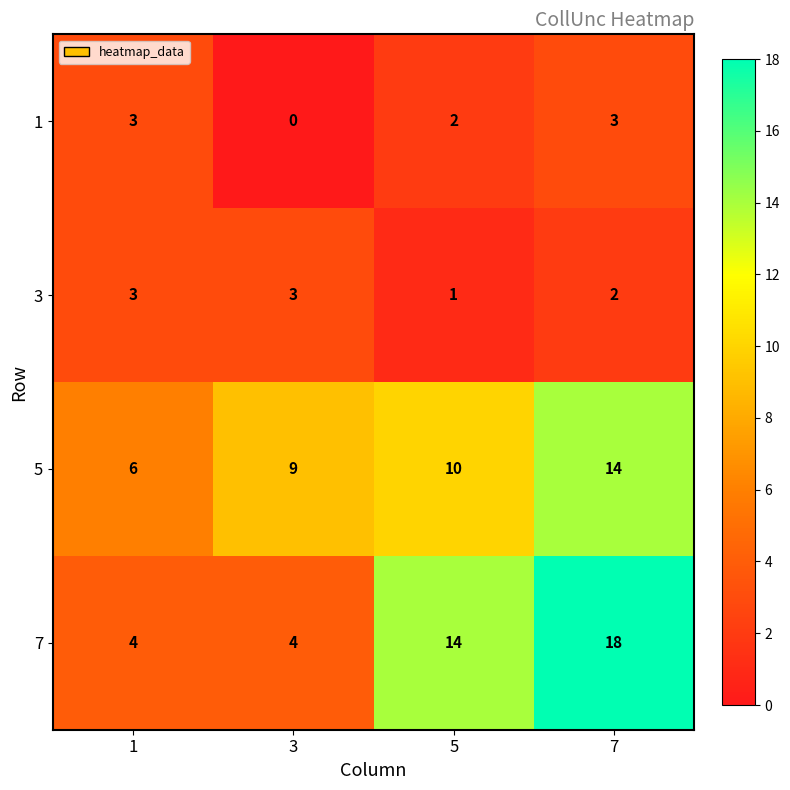

Reading right to left, what are all the values shown in this chart?

1: 3	2	0	3
3: 2	1	3	3
5: 14	10	9	6
7: 18	14	4	4